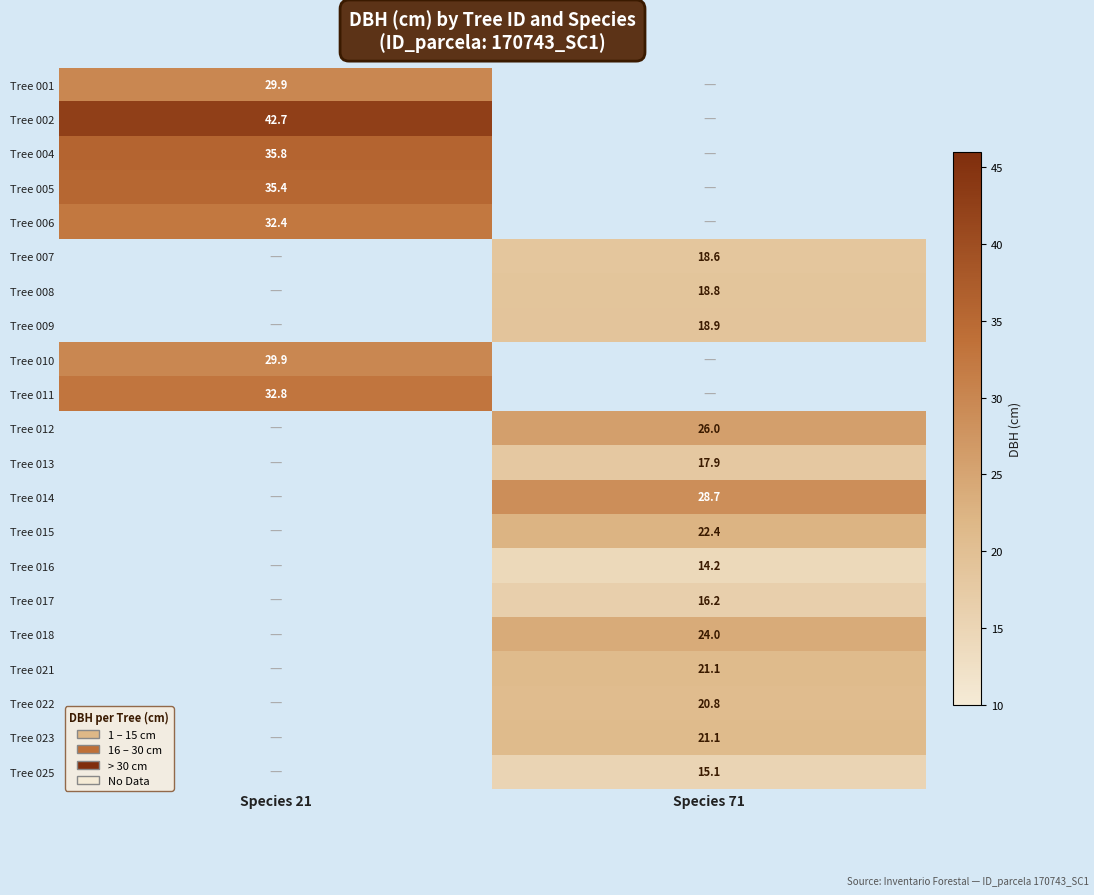

What is the difference between the highest and lowest values at Species 21?

12.8